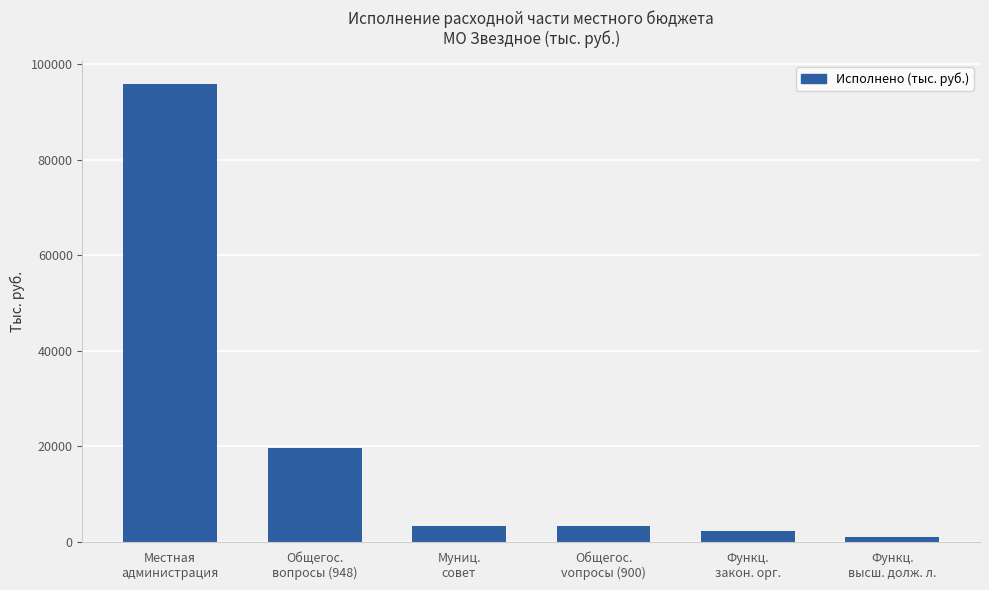

What is the sum of all values?

125742.4